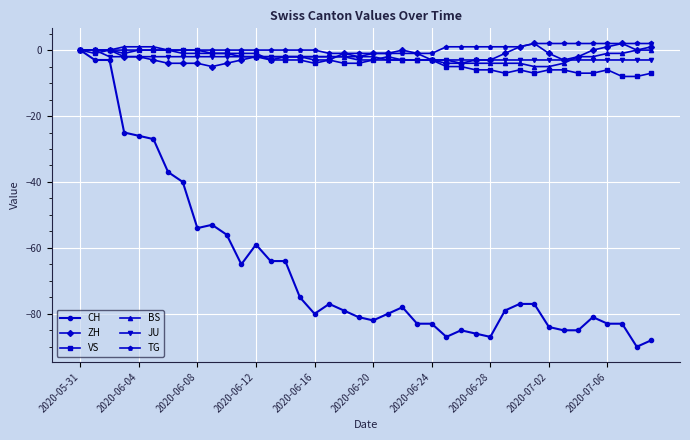

How many ZH values are between -3 and 0?

28